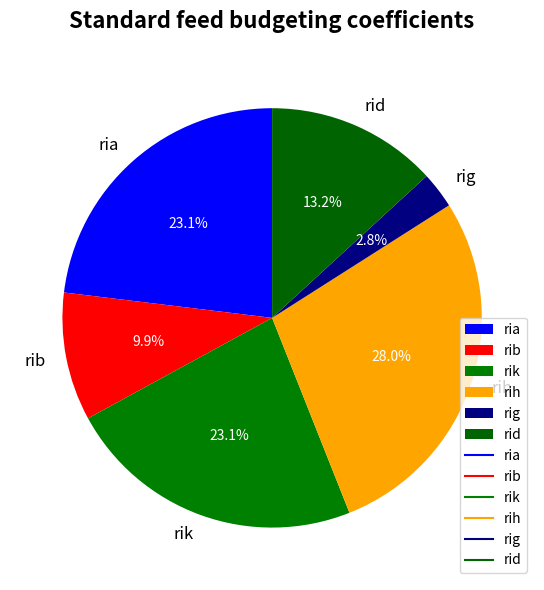

What is the ratio of the value at ria to the value at rih?

0.8